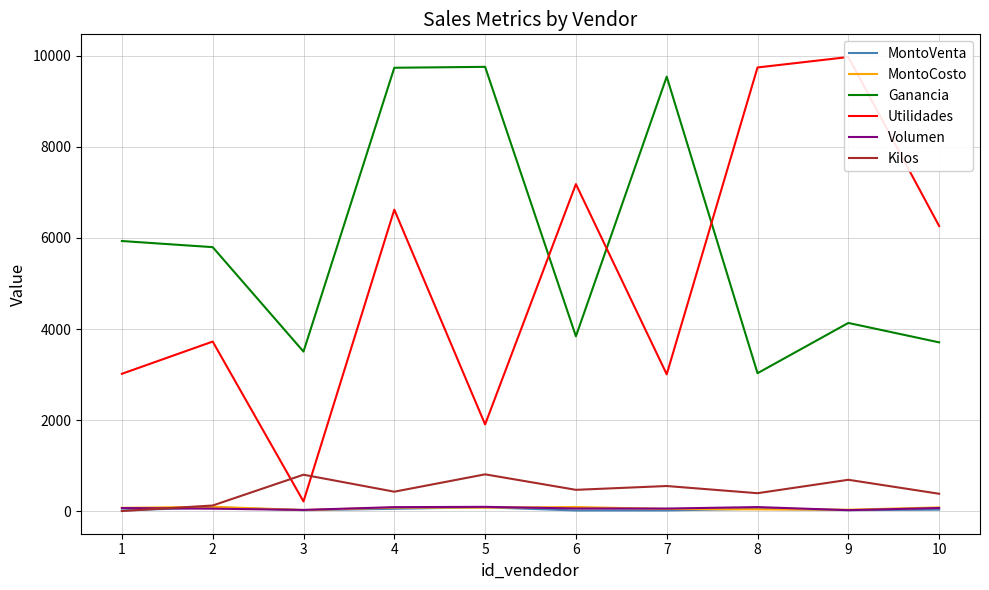

True or false: MontoVenta and MontoCosto intersect in this chart.

True